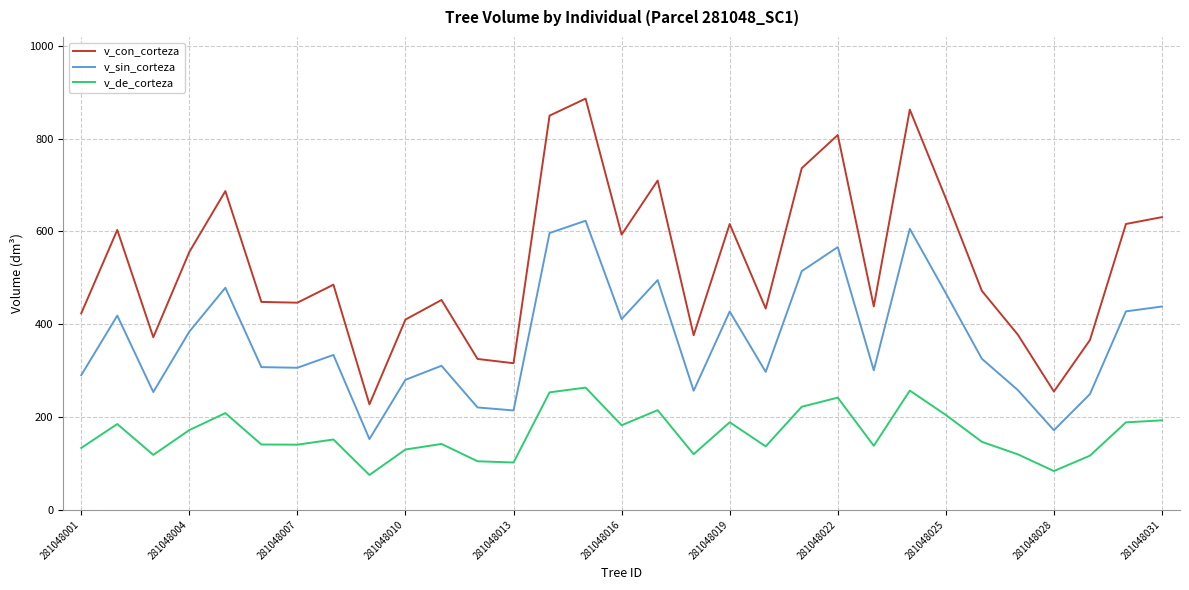

Rank the series by their maximum value, from lowest to highest.

v_de_corteza, v_sin_corteza, v_con_corteza